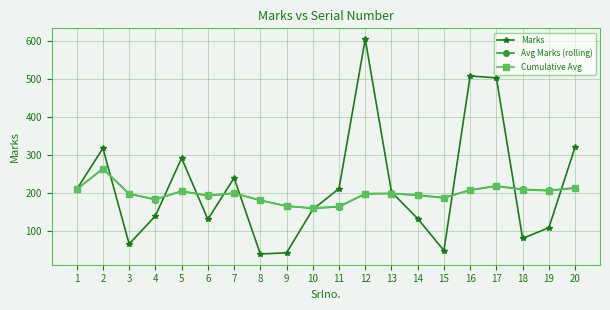

Which series has the largest range (max minus min)?

Marks